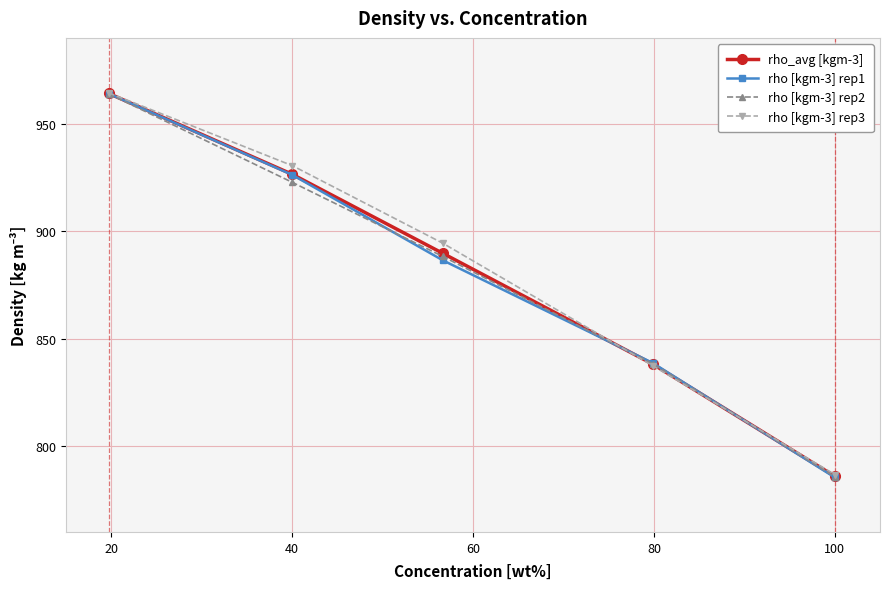

What is the value of the rho [kgm-3] rep2 point at the 2nd from the left?

922.7